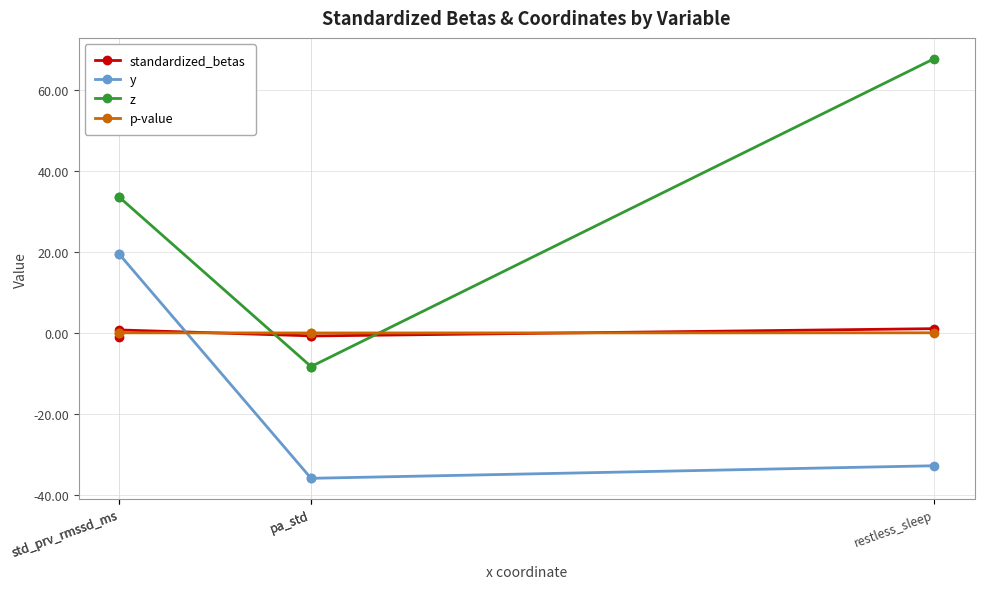

How many series are shown in this chart?

4